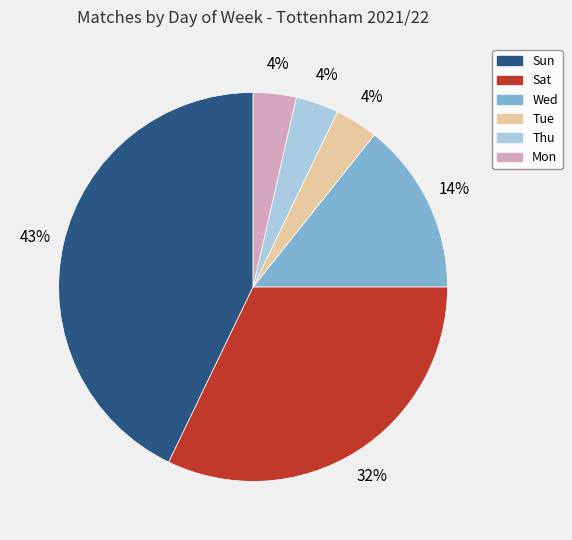

Is it true that Sun is 32% of the pie?

False